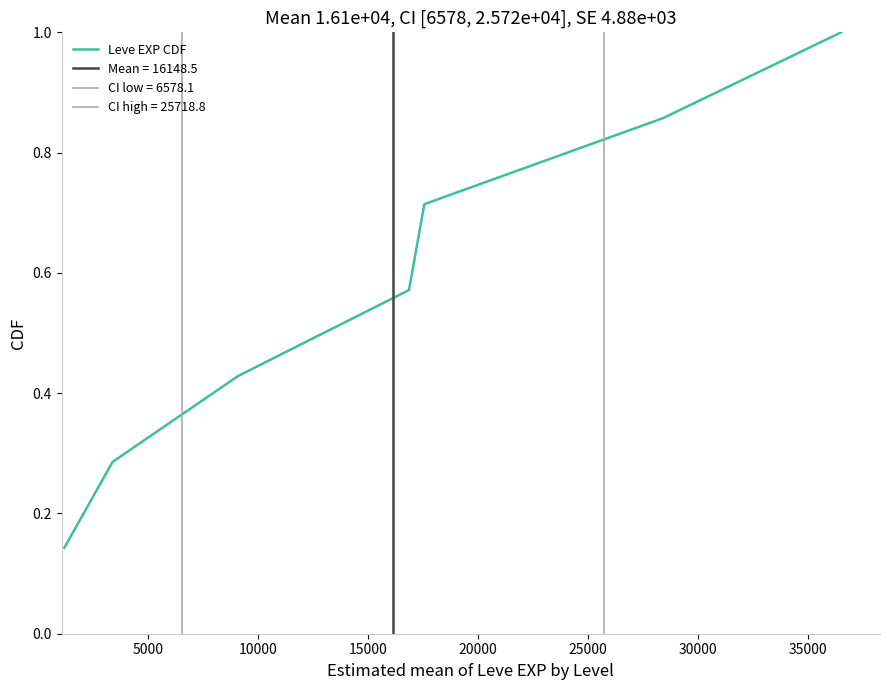

What is the maximum value for Leve EXP CDF?

1.0